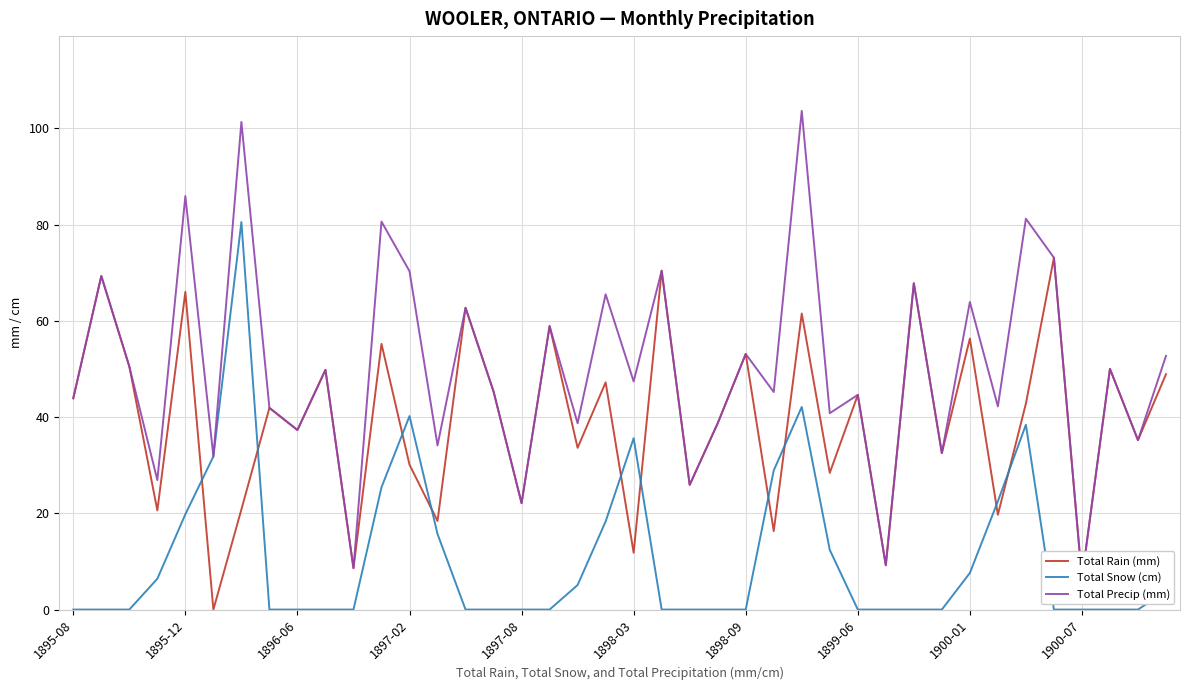

The value of Total Rain (mm) at 13 is 18.4. True or false?

True